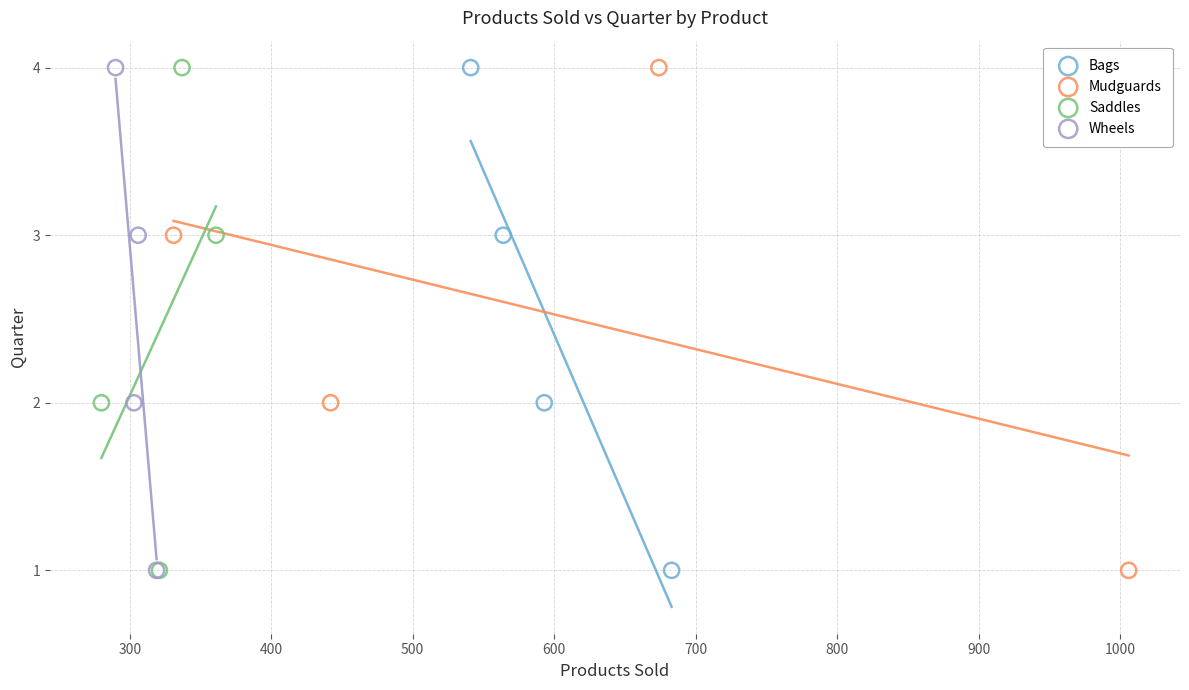

What are all the series names shown in the legend?

Bags, Mudguards, Saddles, Wheels